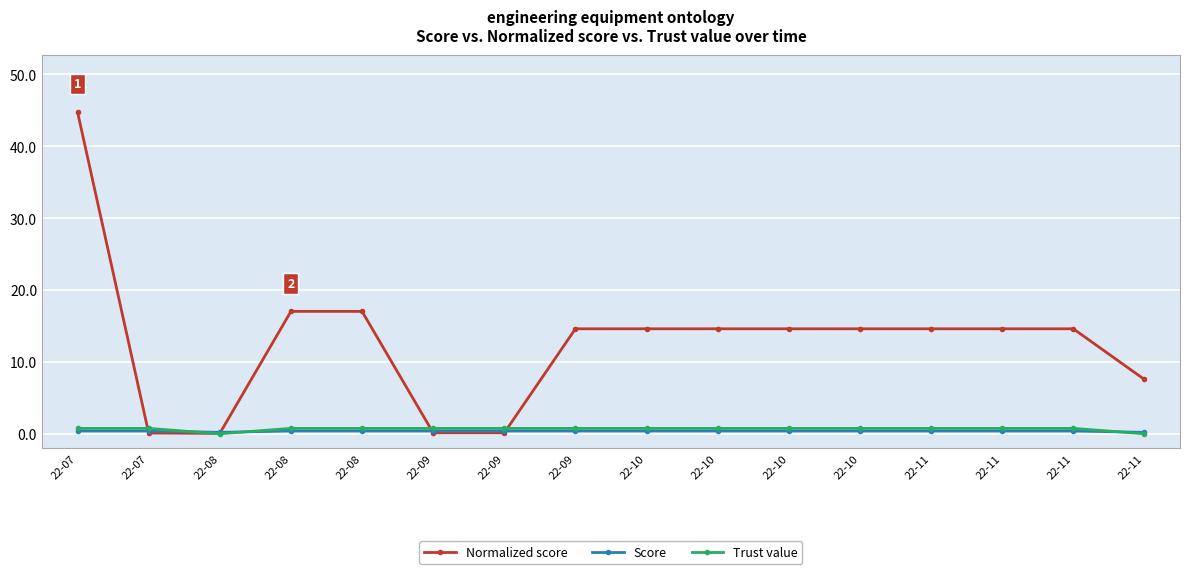

How many interior local valleys does the Normalized score series have?

1